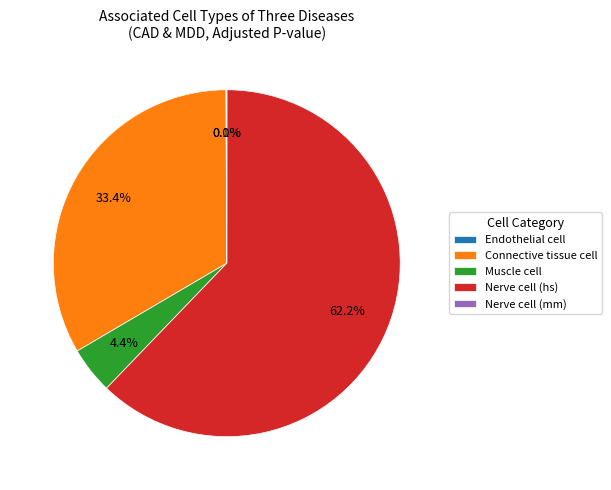

Is there a majority slice in this chart?

Yes